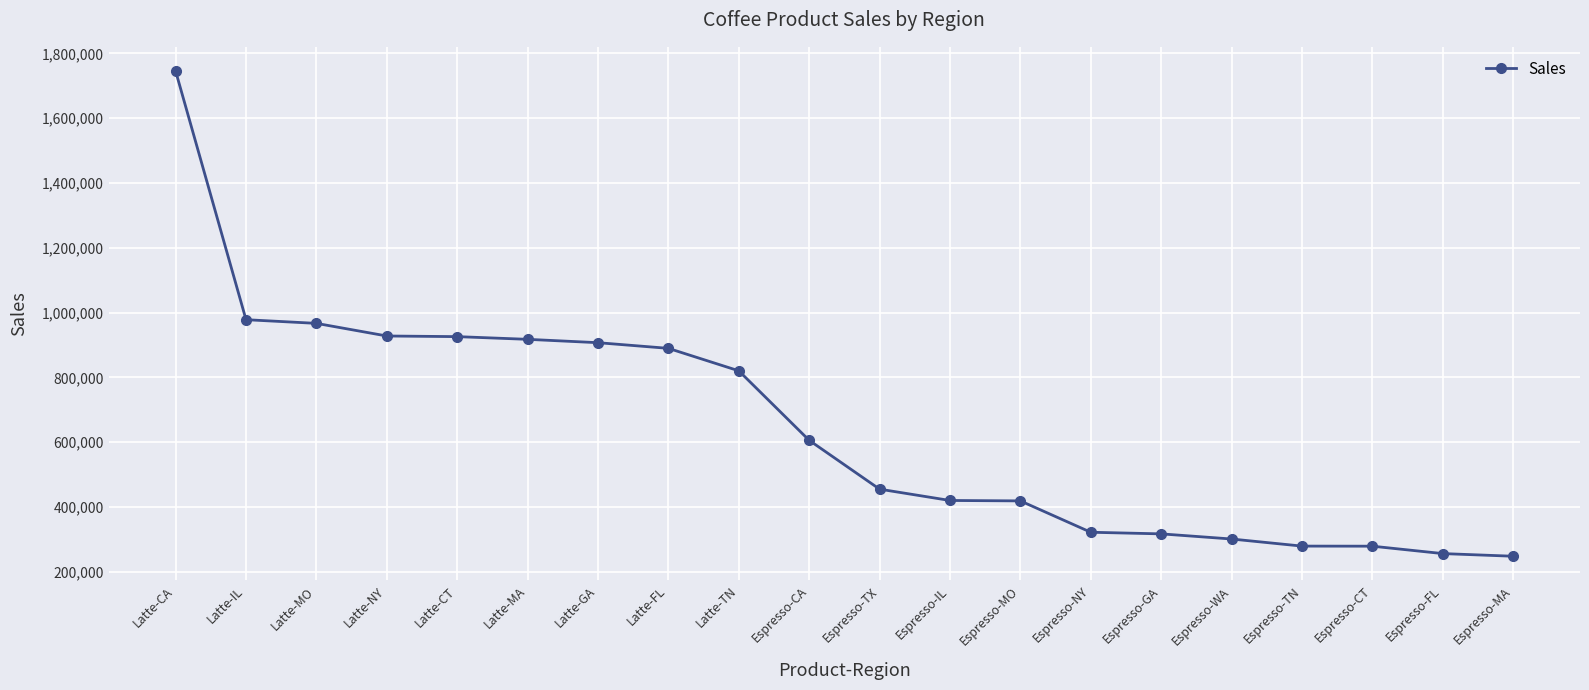

What position from the right is Espresso-CA?

11